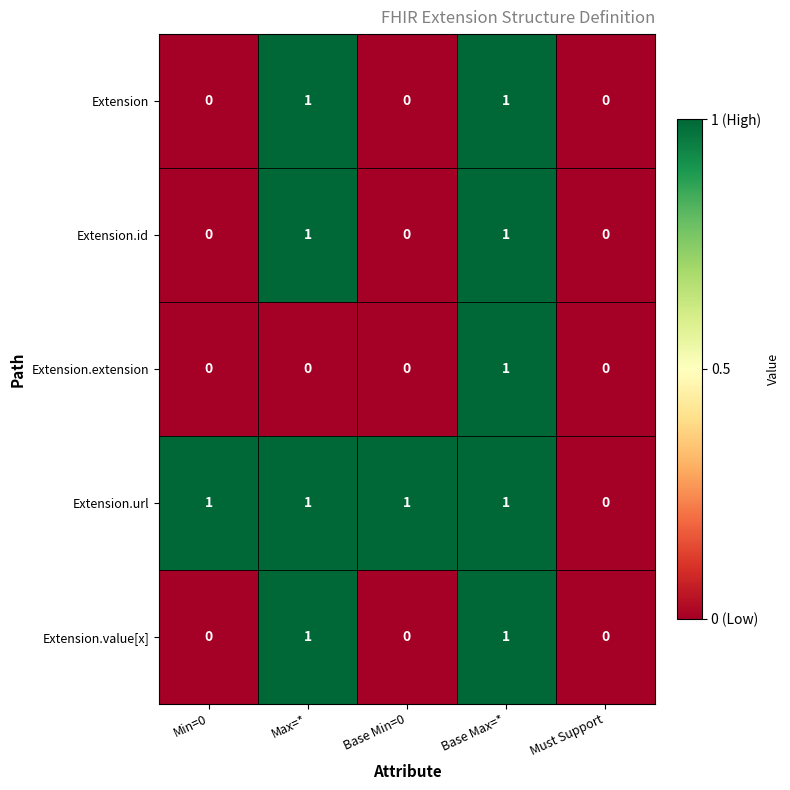

The Extension series shows 1 at Min=0. True or false?

False